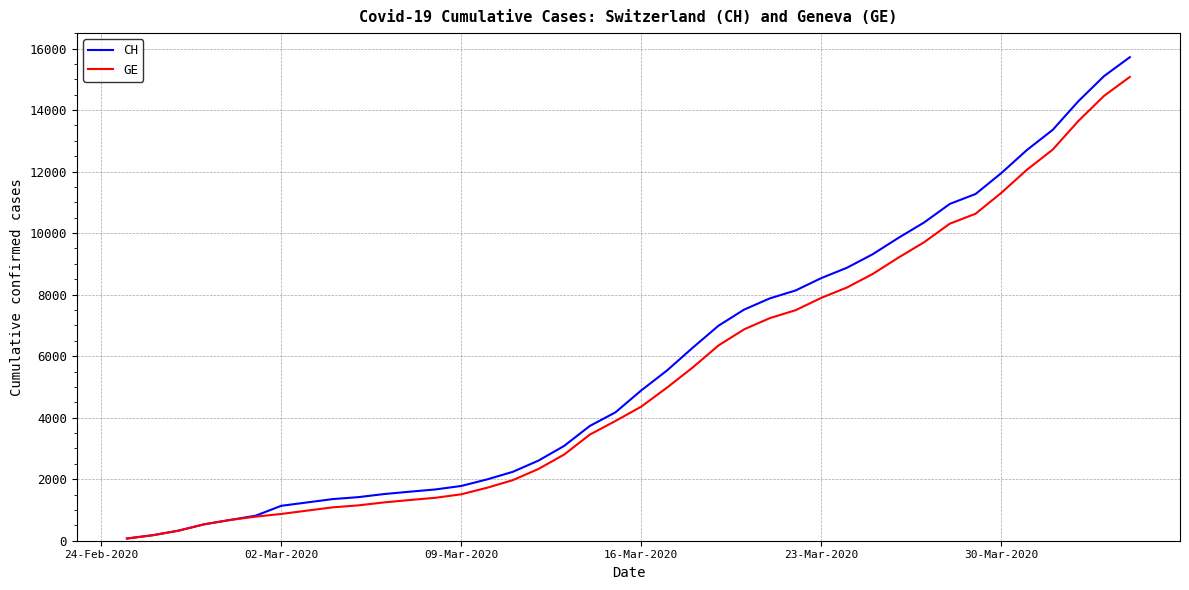

What is the greatest value displayed?

15719